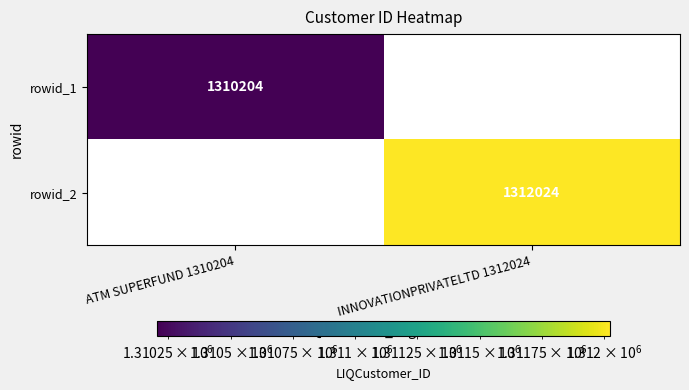

What is the smallest value displayed?

1310204.0